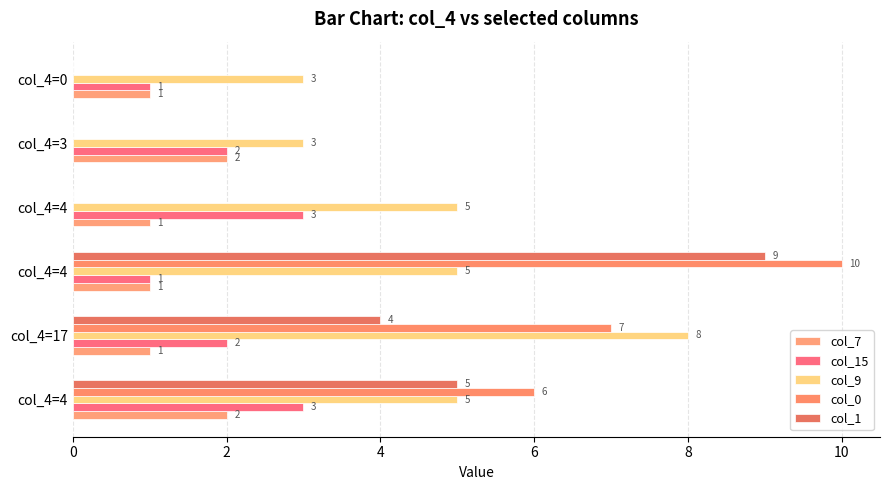

List the series in order of their overall mean, highest first.

col_9, col_0, col_1, col_15, col_7